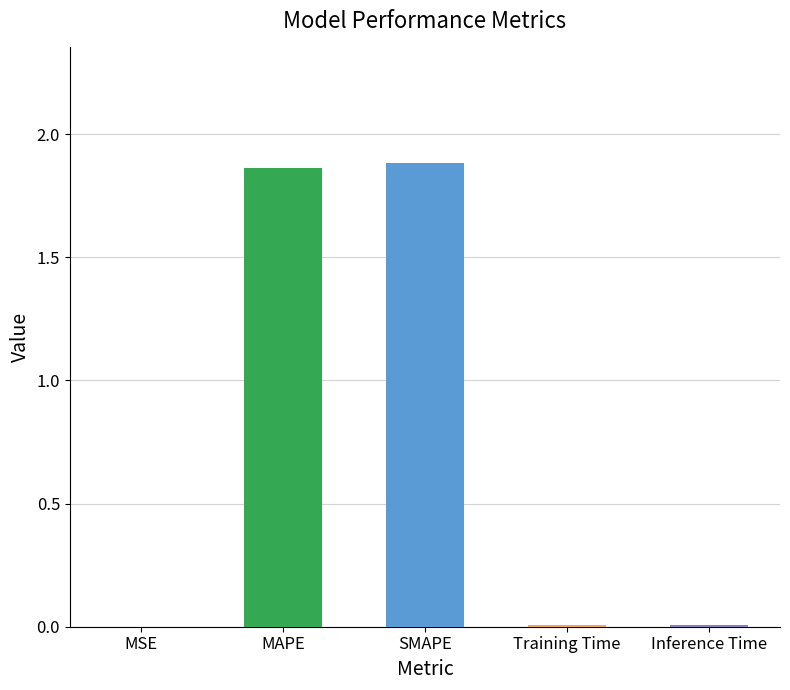

What is the sum of all values?

3.8